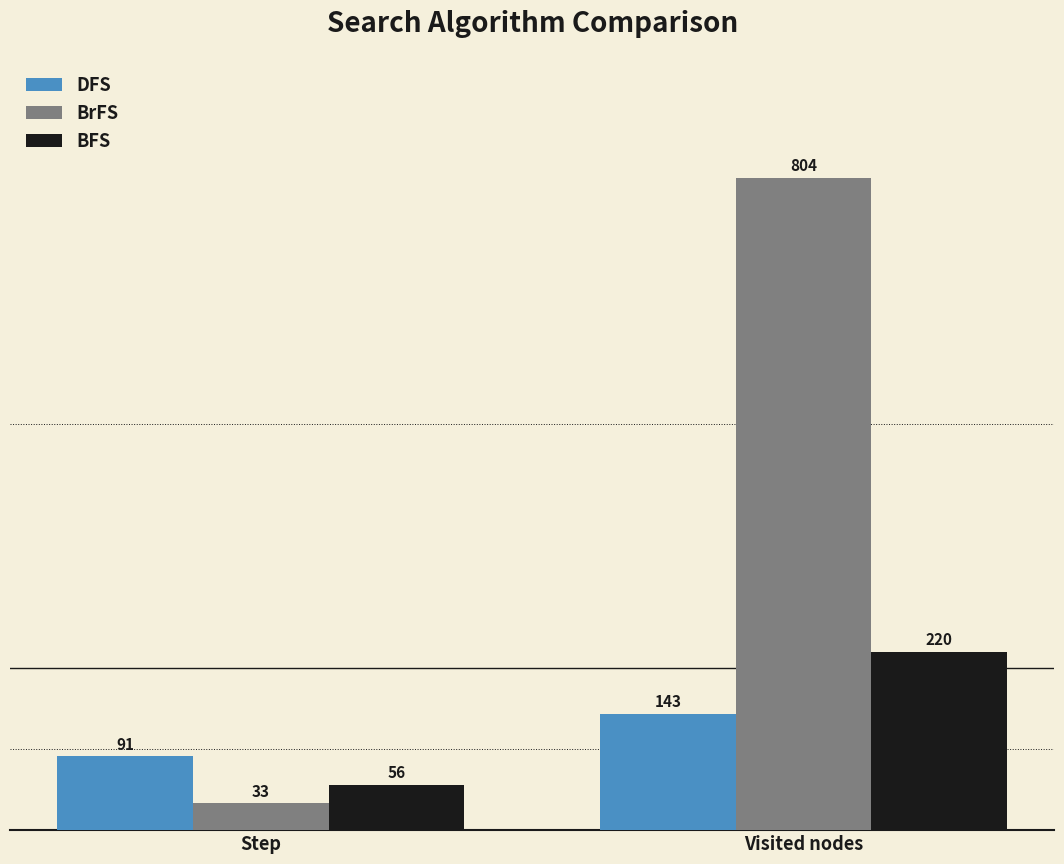

What is the difference between the BFS values at Visited nodes and Step?

164